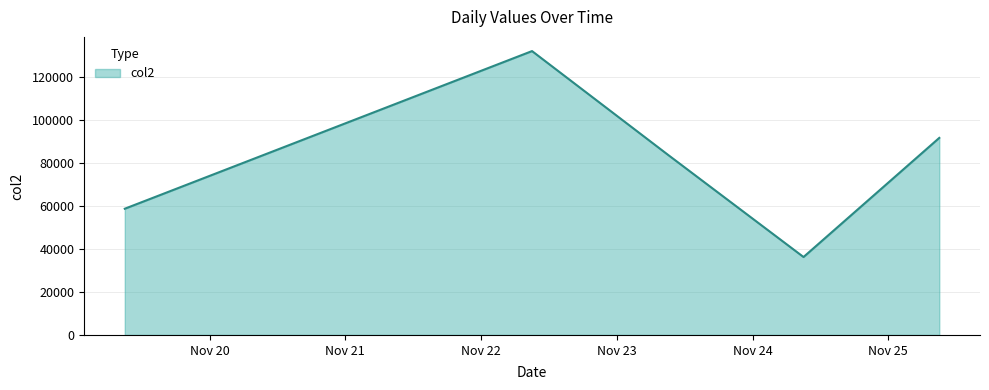

What is the sum of all values?

403087